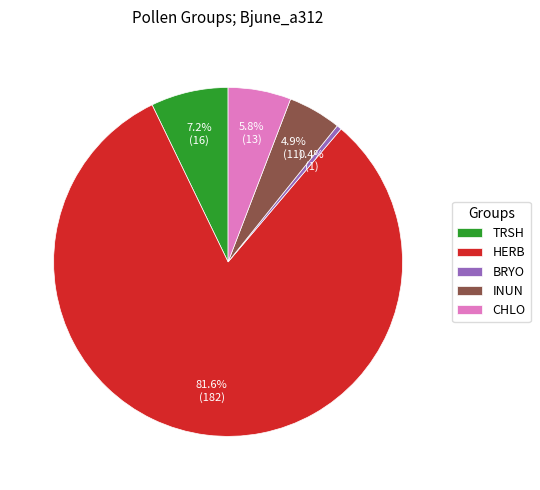

The TRSH slice represents 7% of the pie. True or false?

True